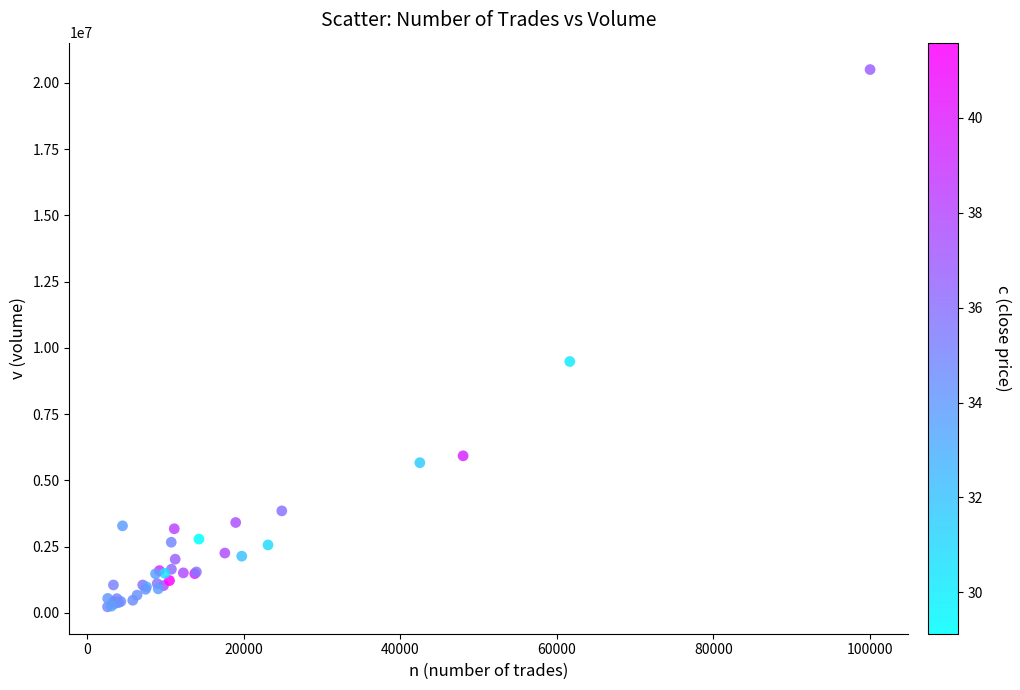

What Y value in the scatter plot is closest to 10363533?

9483282